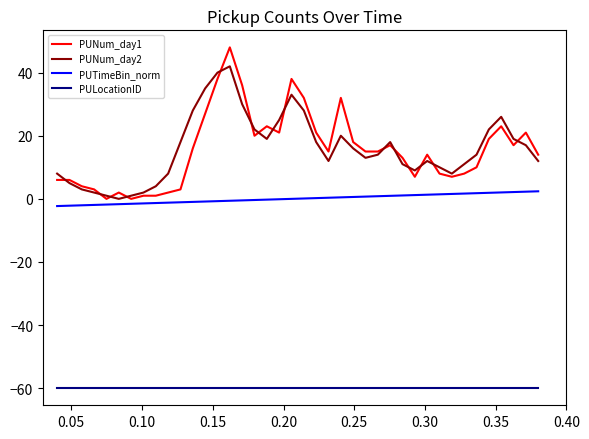

What are all the series names shown in the legend?

PUNum_day1, PUNum_day2, PUTimeBin_norm, PULocationID